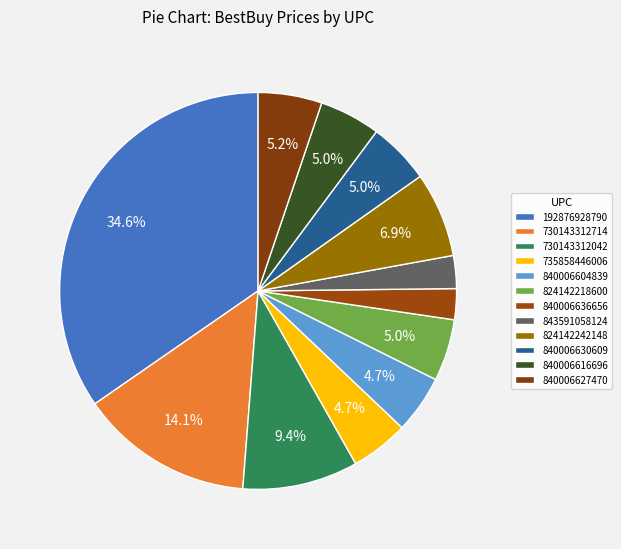

Which category has the biggest portion of the pie?

192876928790